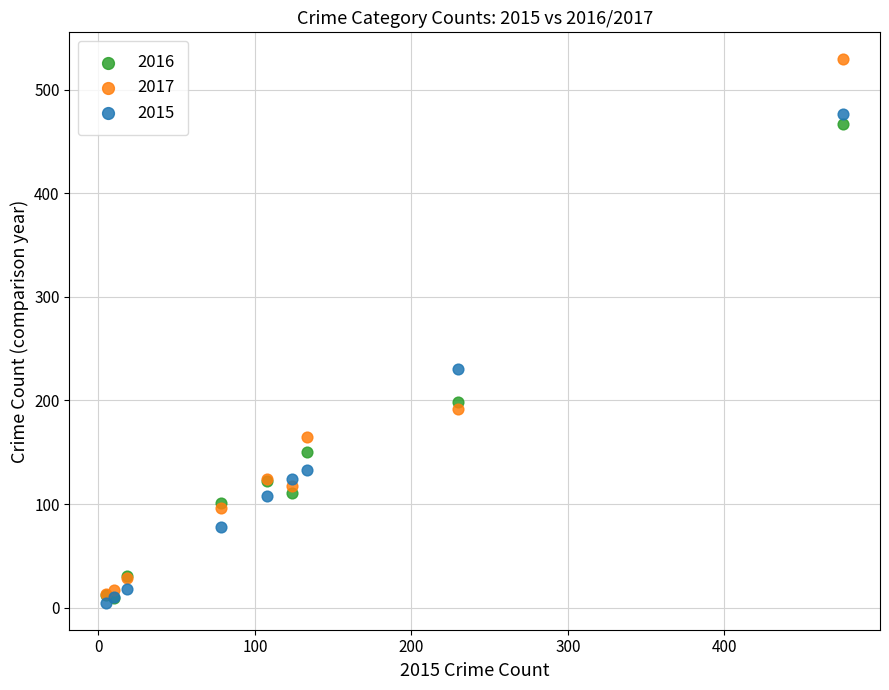

In the 2017 series, what Y value is closest to 271?

192